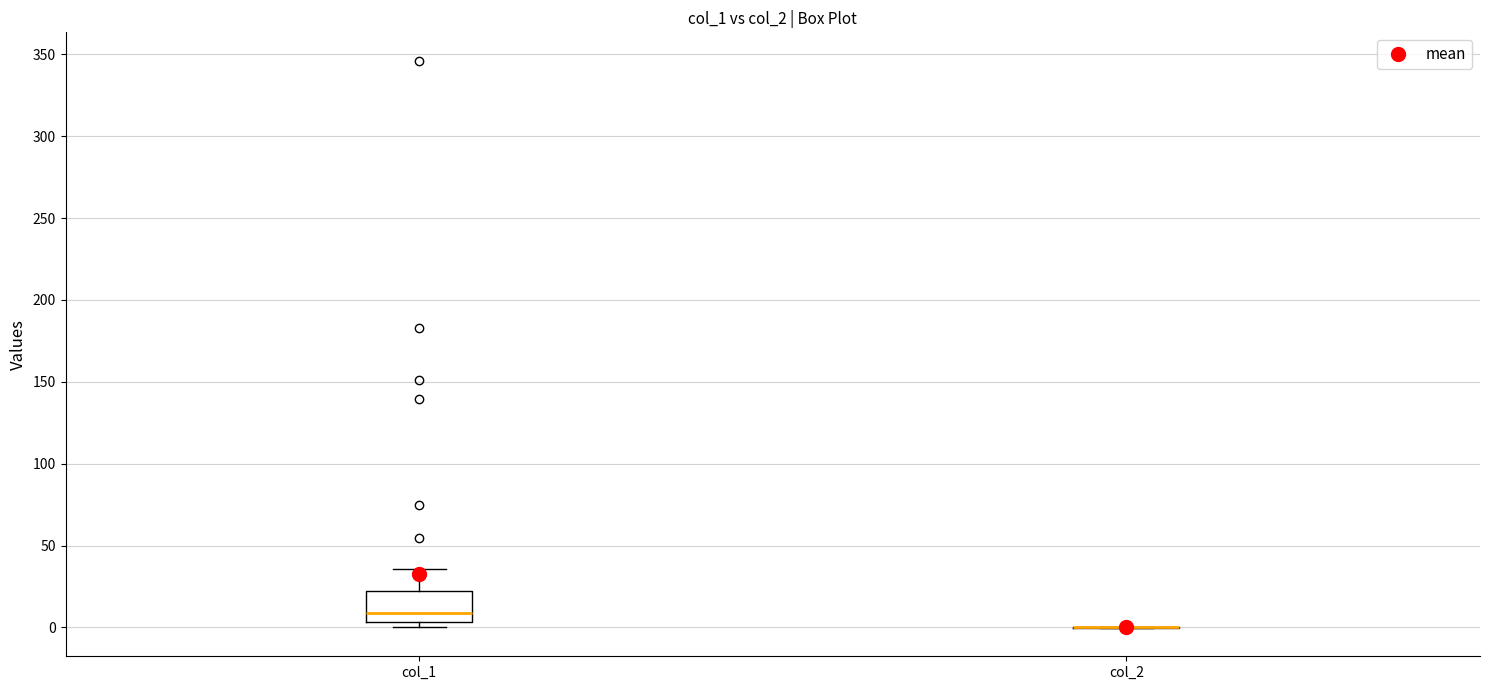

Reading left to right, transcribe this box plot: for each box, give where its median line is, the range the box spans, and where its two whiskers end, as read against the y-axis. The values are not printed on the chart, so give them approximately, as read against the axis.

col_1: median 10, box 5 to 20, whiskers 0 to 35
col_2: box collapsed to a line at 0, whiskers 0 to 0